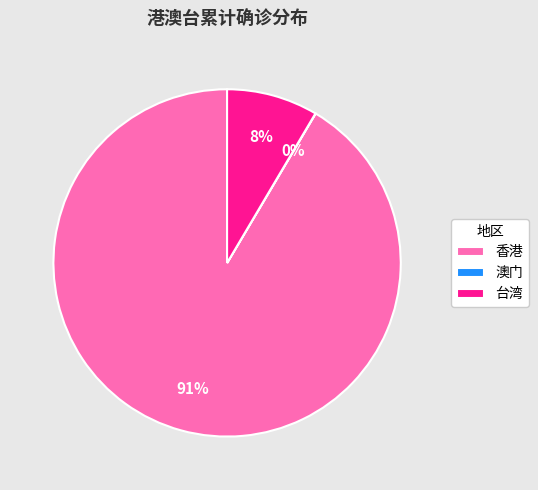

Is 香港 the majority of the pie?

Yes